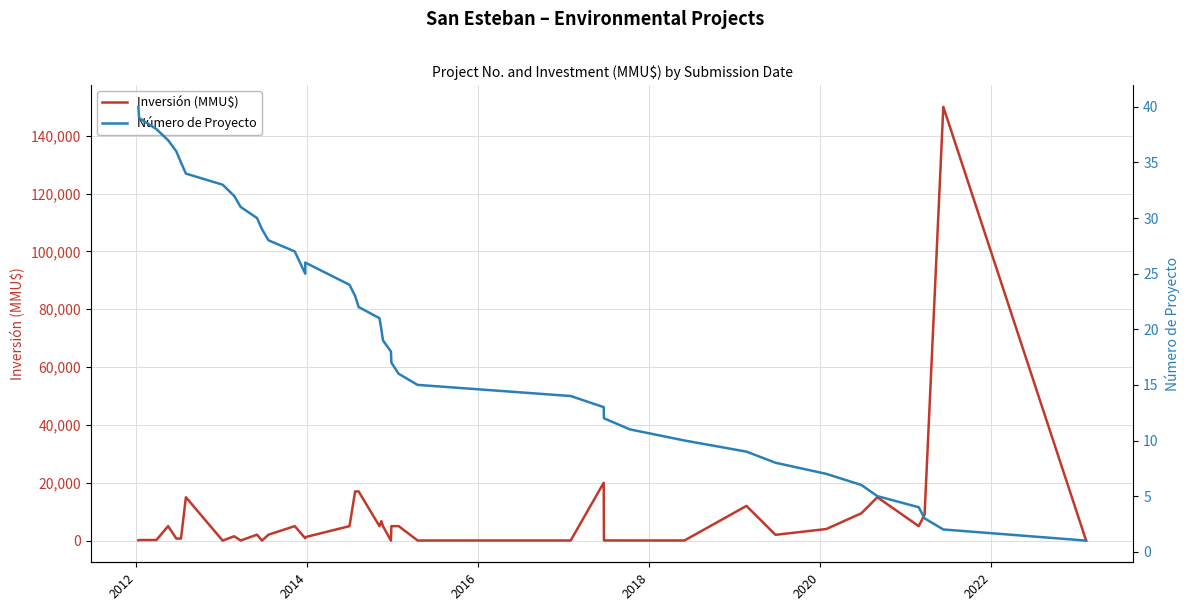

Which series has the largest range (max minus min)?

Inversión (MMU$)